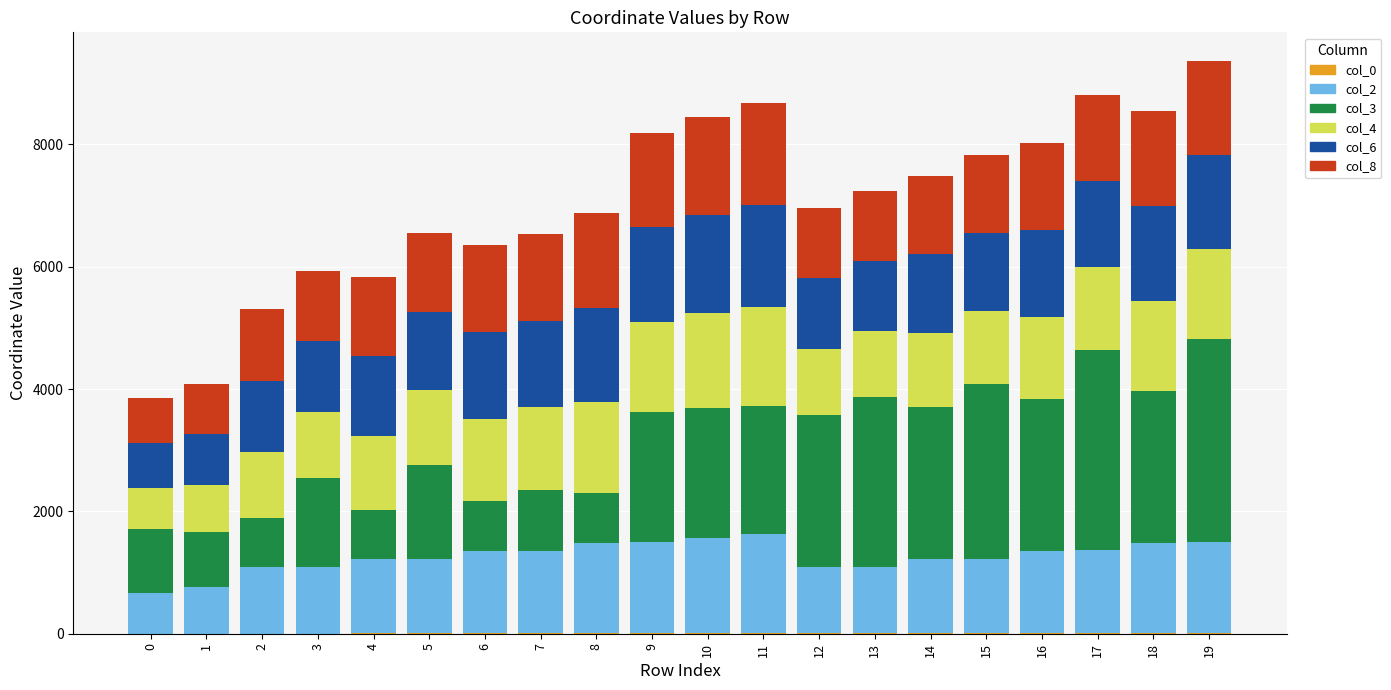

Are the bars horizontal?

No